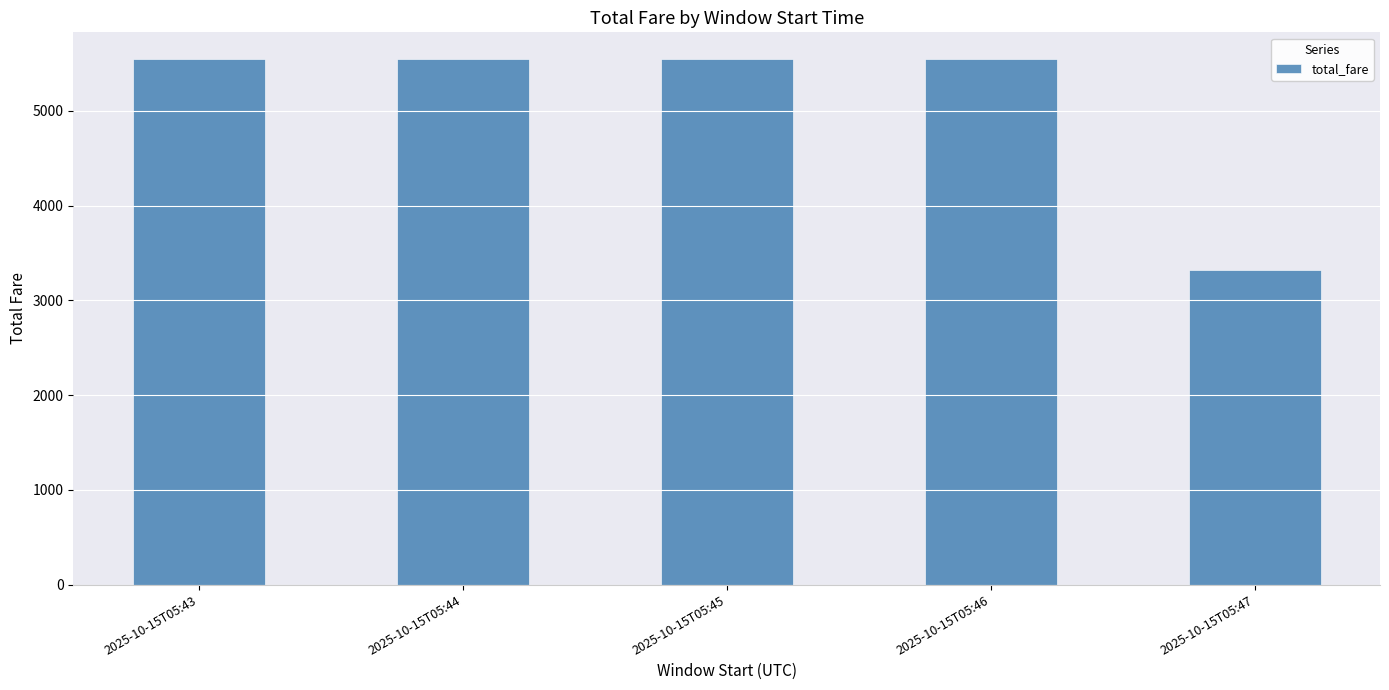

What is the smallest value displayed?

3324.8